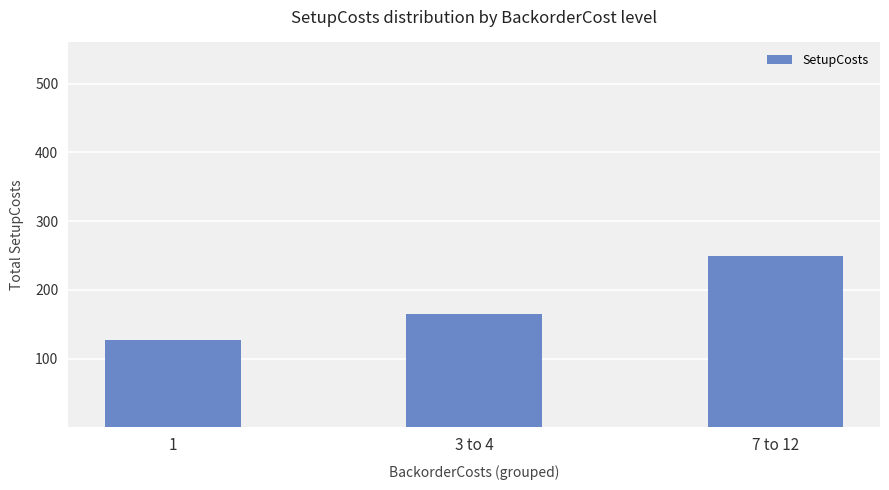

What value does the data have at 7 to 12?

250.0